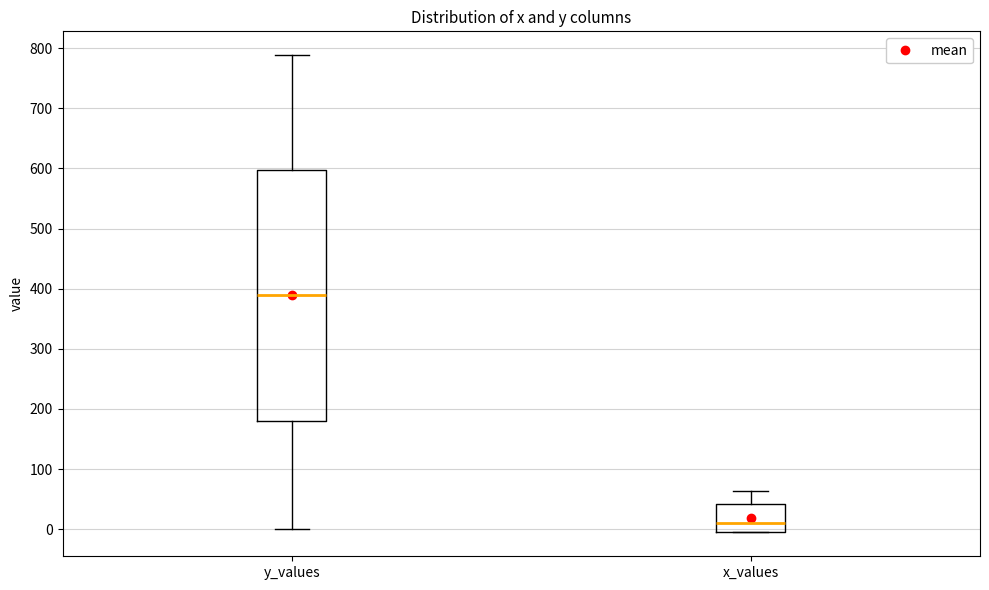

Reading left to right, read every box against the y-axis: the position of its median line, the range the box covers, and the ends of its whiskers. The values are not printed on the chart, so give them approximately, as read against the axis.

y_values: median 390, box 180 to 600, whiskers 0 to 790
x_values: median 10, box 0 to 40, whiskers -10 to 60